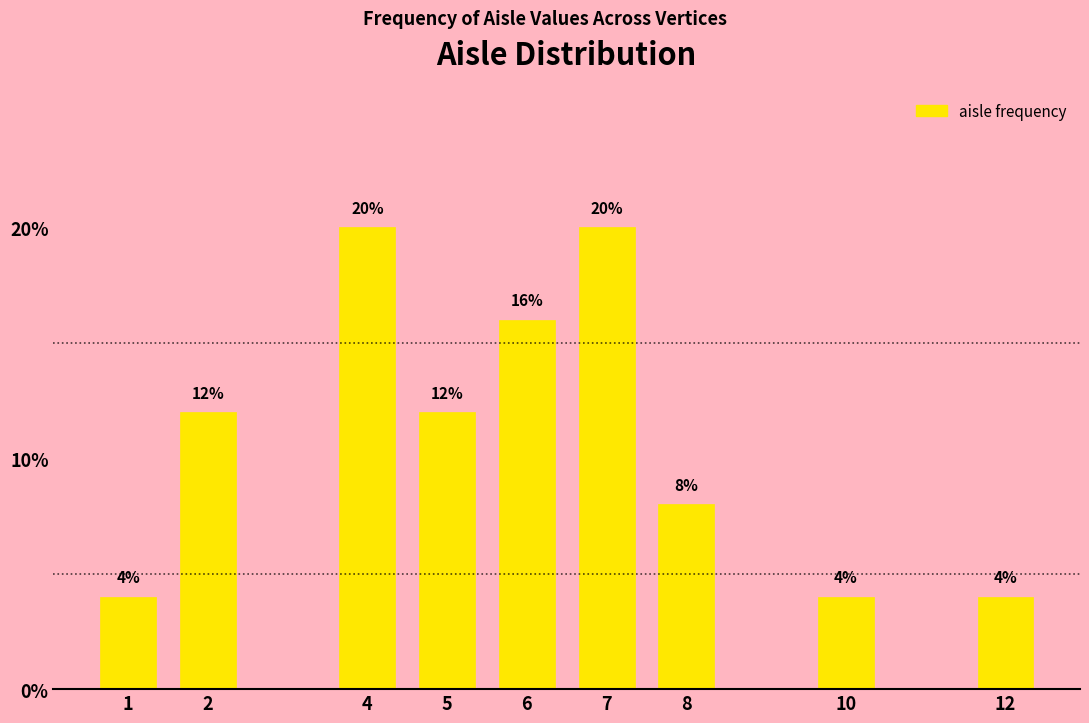

Does the chart contain any negative values?

No